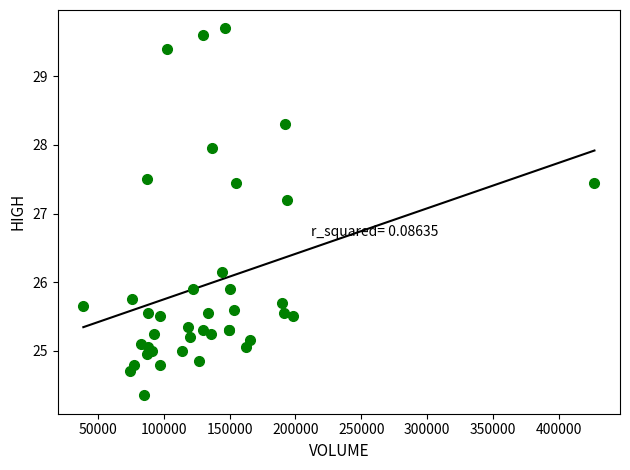

What Y value in the scatter plot is closest to 27?

27.2